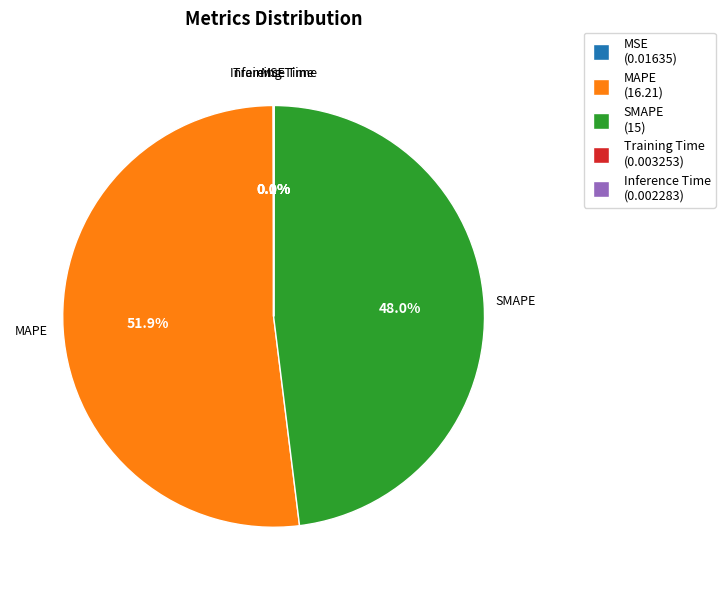

To the nearest percent, what is the difference between the MAPE and SMAPE slice percentages?

4%